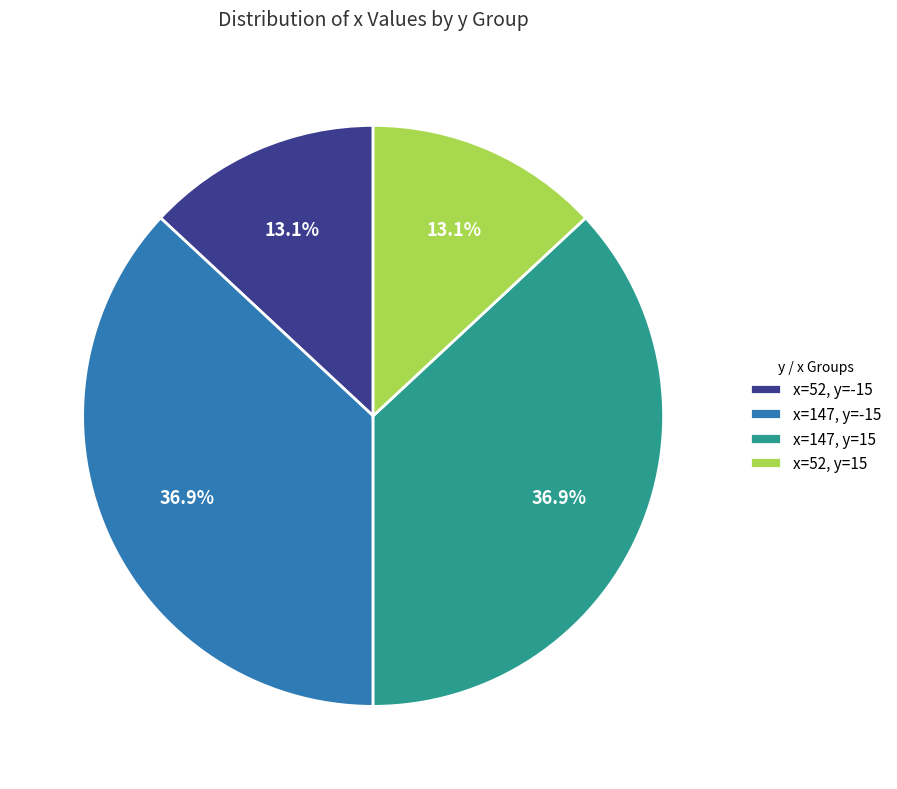

Between x=147, y=-15 and x=52, y=15, which is larger?

x=147, y=-15